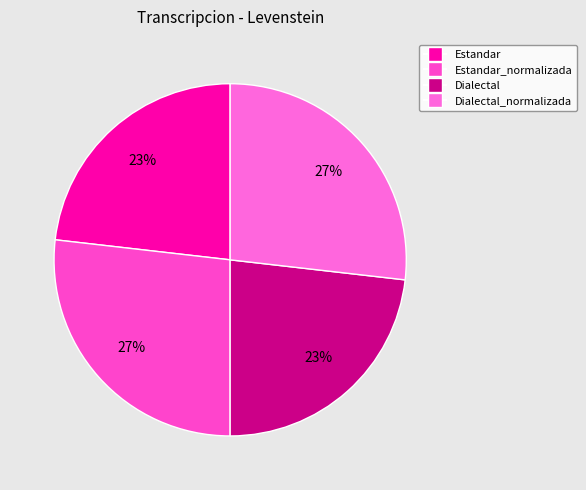

How many segments does this pie chart have?

4